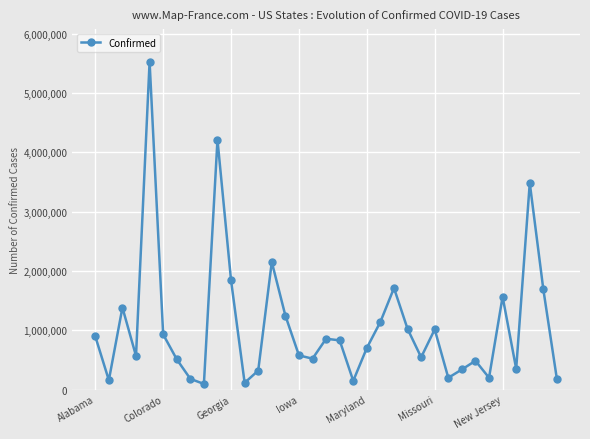

What is the greatest value displayed?

5523247